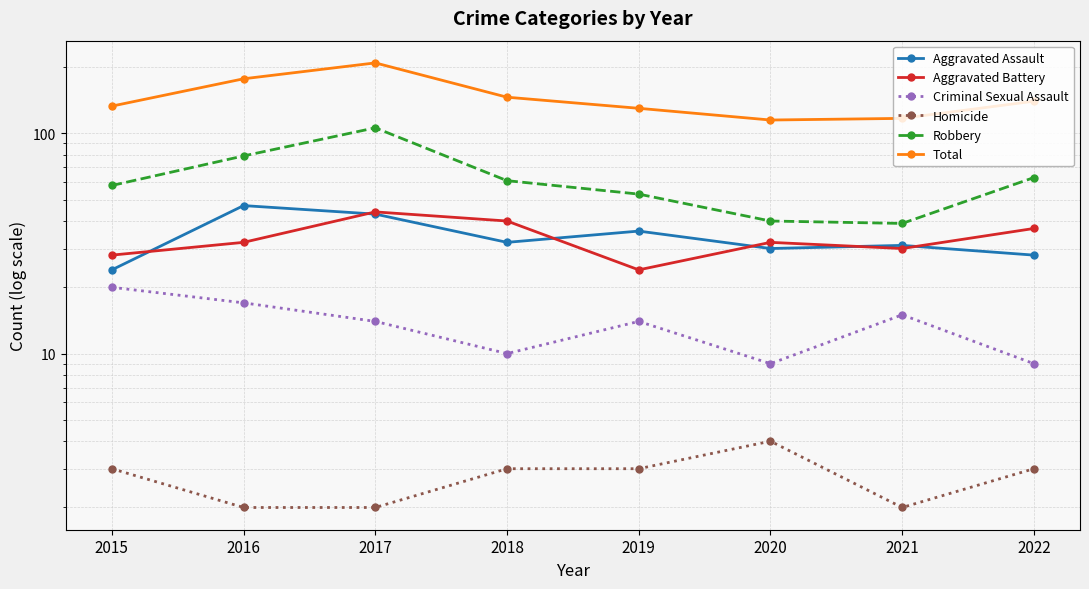

What is the difference between the maximum and minimum values in the Robbery series?

67